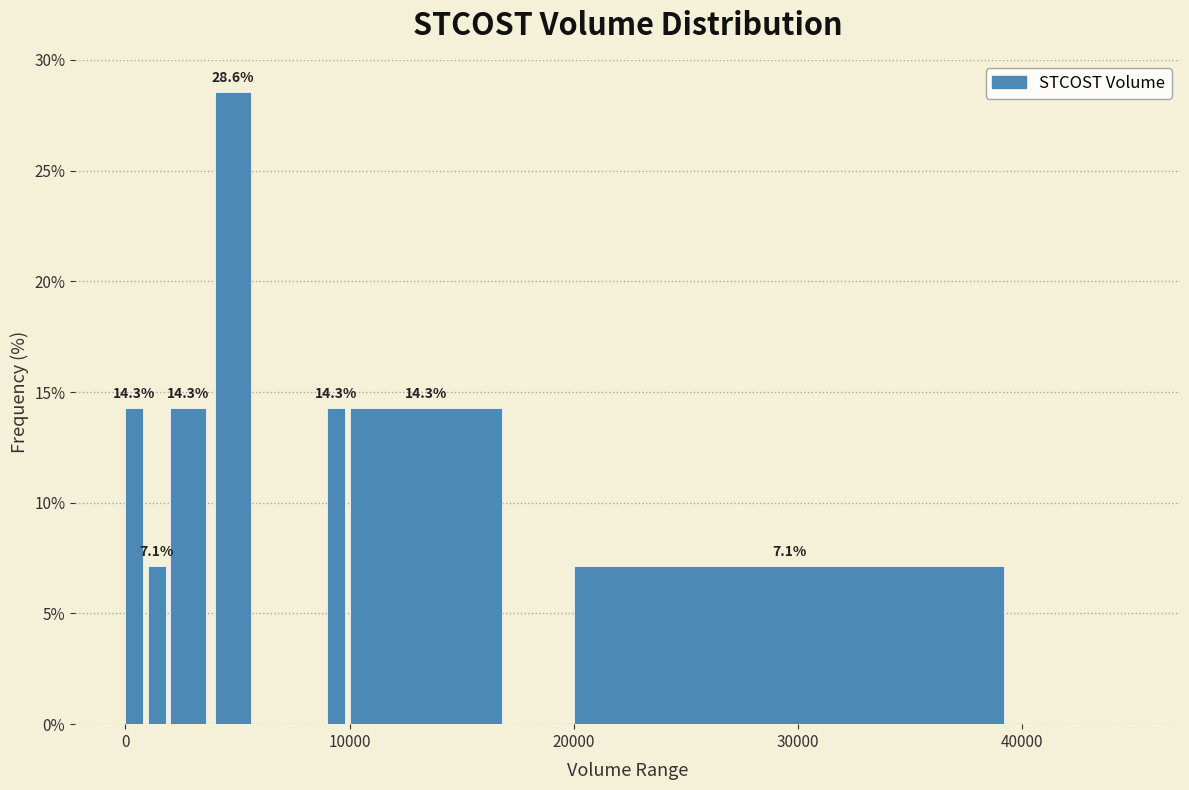

Read against the x-axis, roughly where is the centre of the tallest bar?

5000